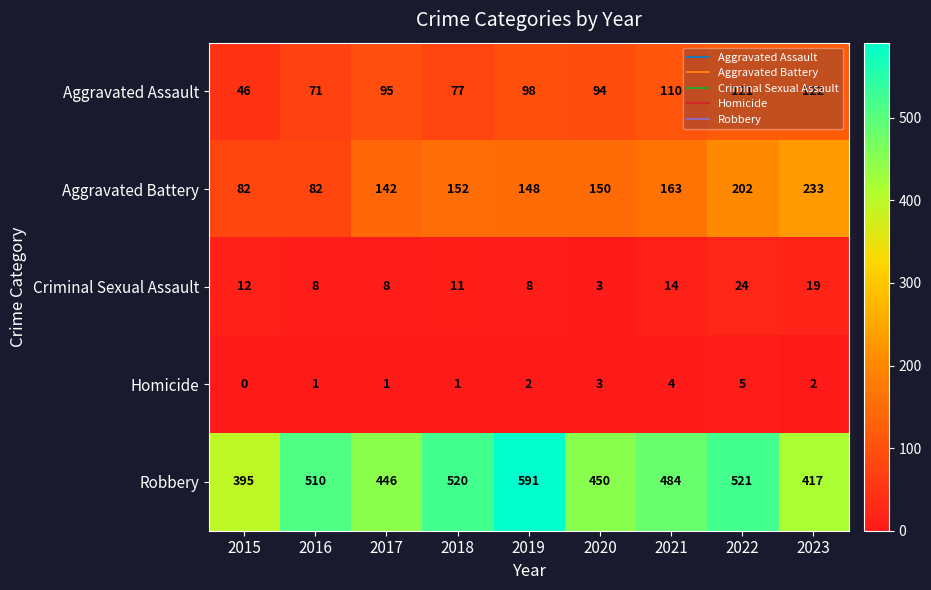

The Aggravated Assault series shows 157 at 2022. True or false?

False